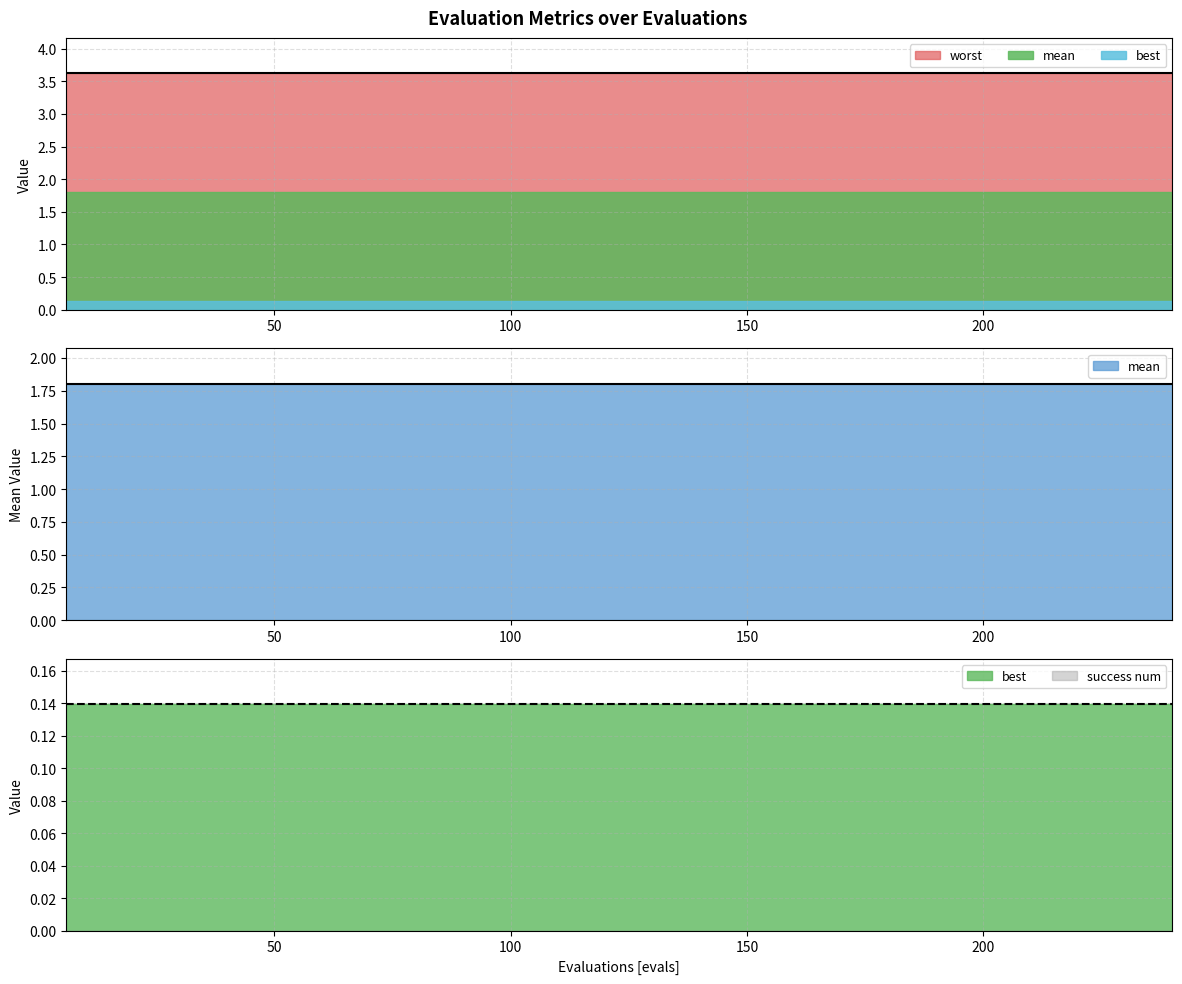

At which category does the chart reach its peak across all series?

6